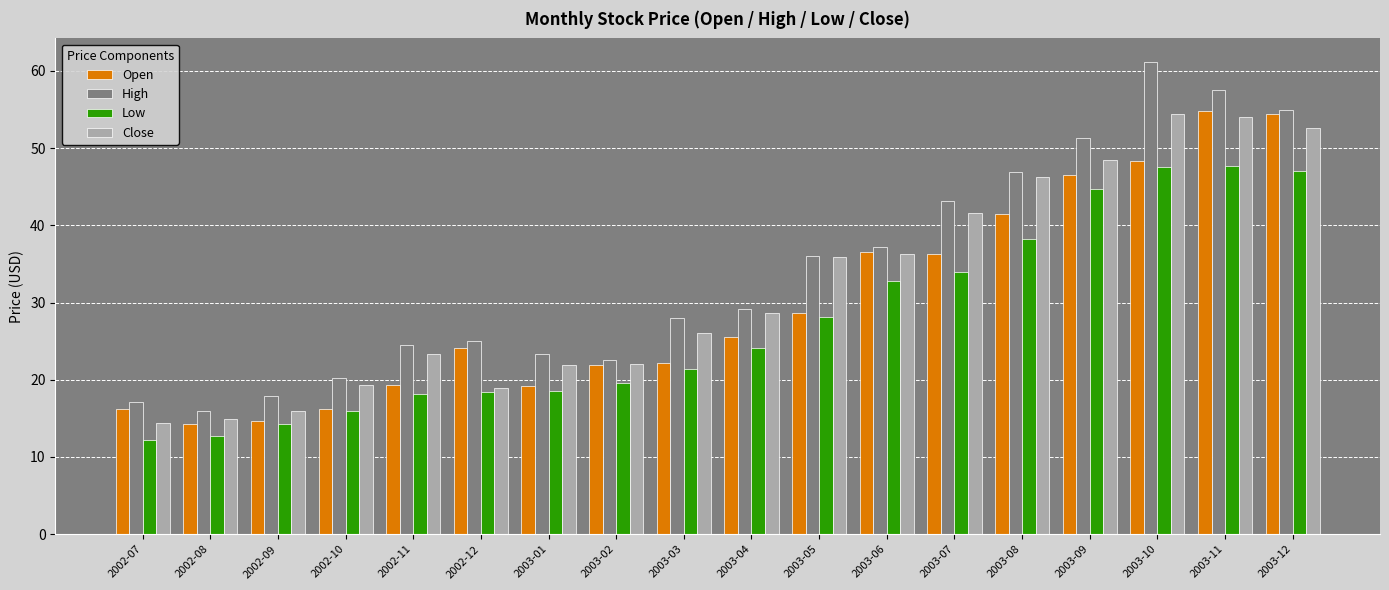

At which category does the chart reach its minimum across all series?

2002-07